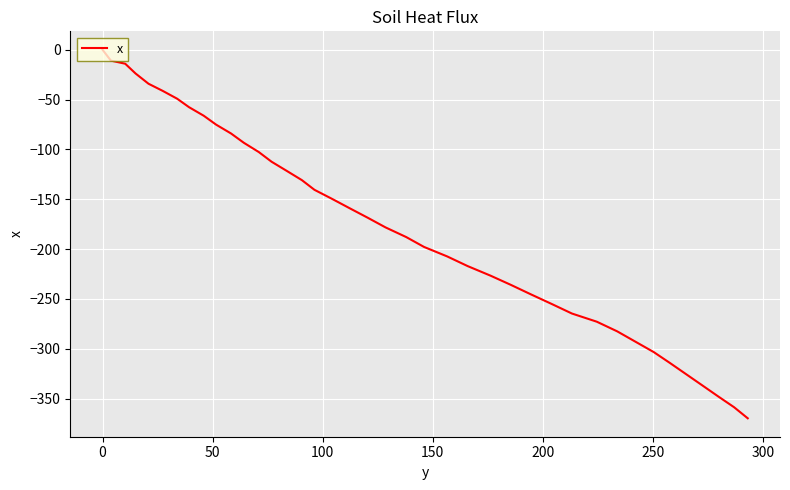

How many categories are shown in the chart?

40